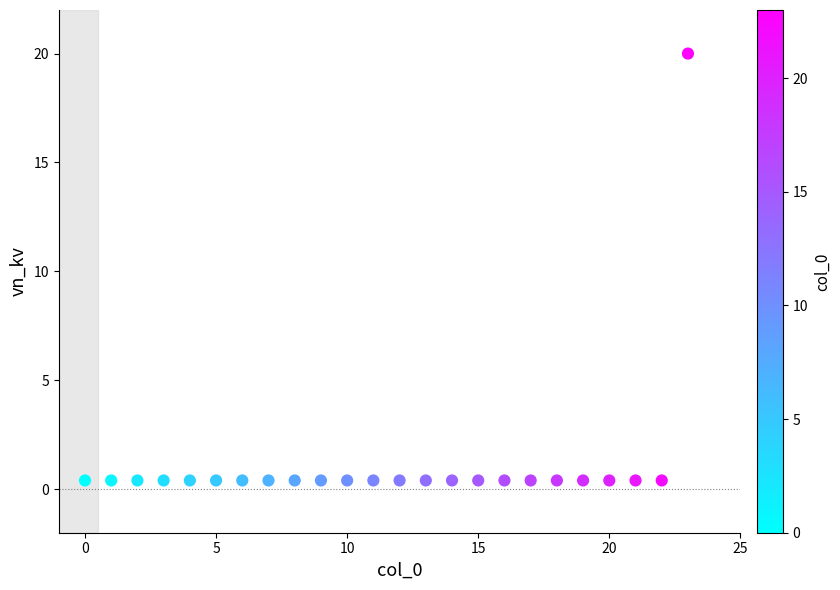

What is the range of Y values (max minus min)?

19.6